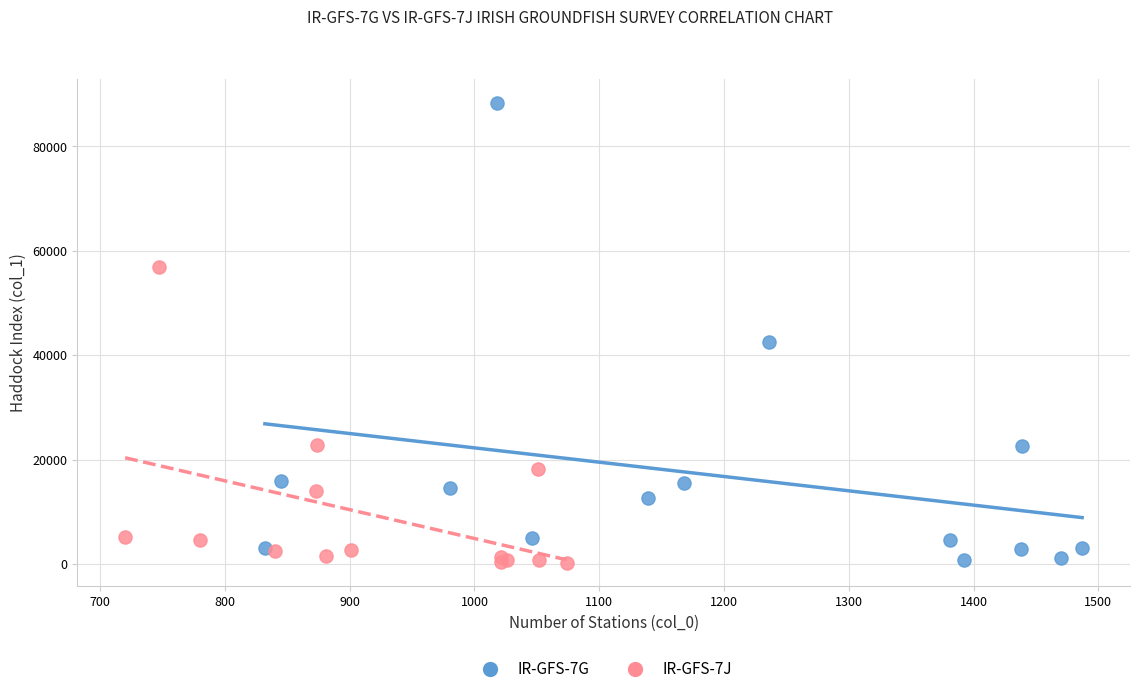

Which series contains the highest Y value?

IR-GFS-7G